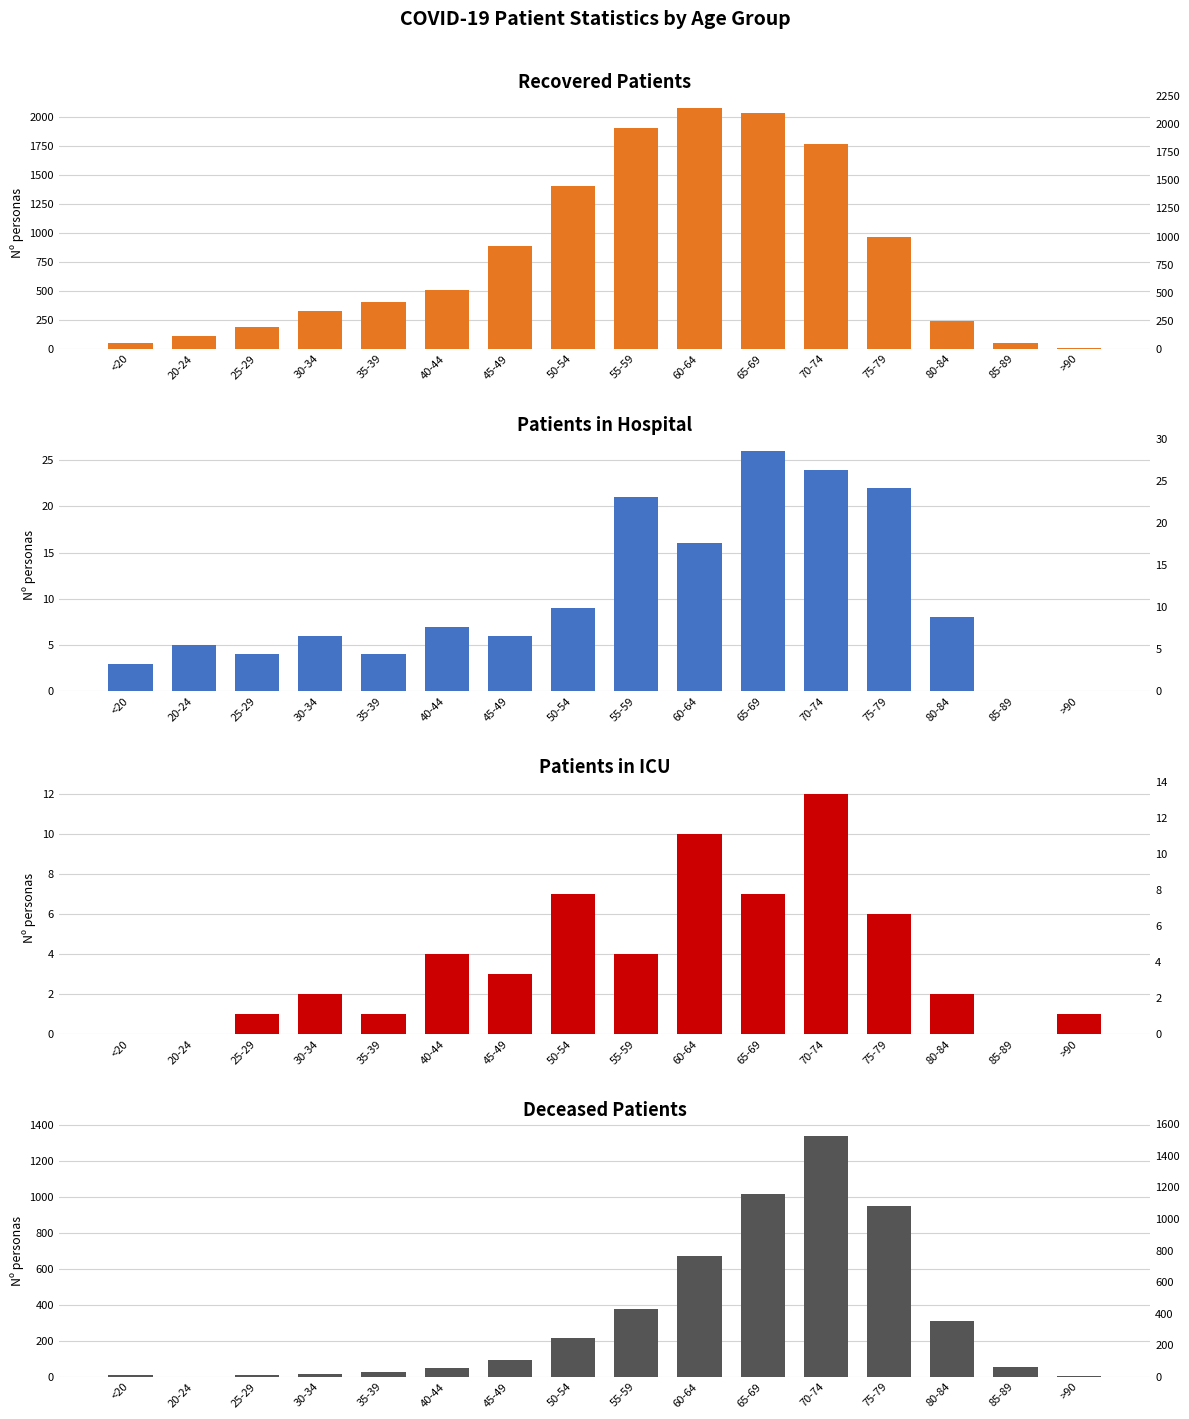

How many positive values does the deceased_patients series have?

15